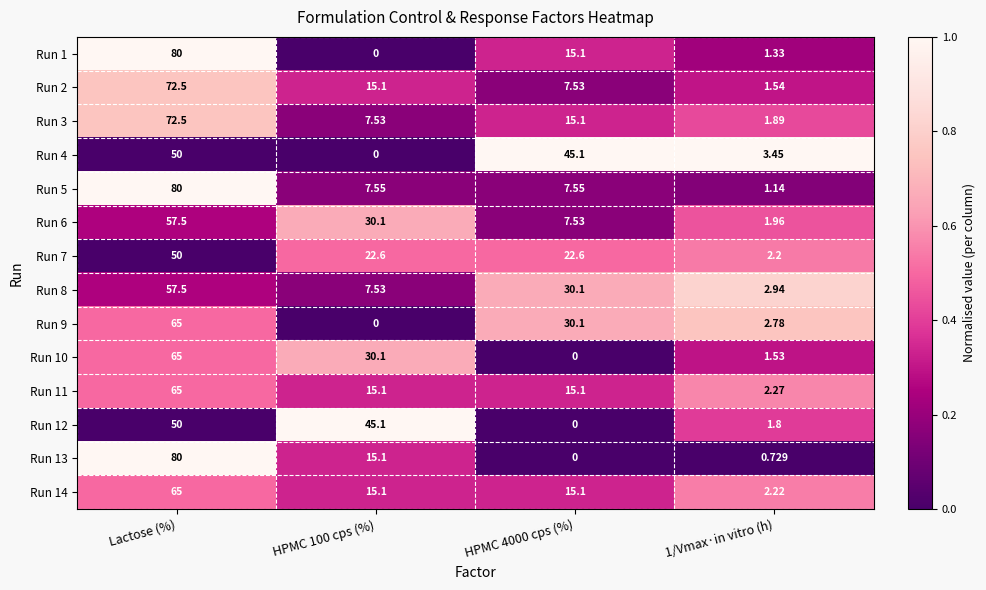

At how many categories does at least one series exceed 0?

4